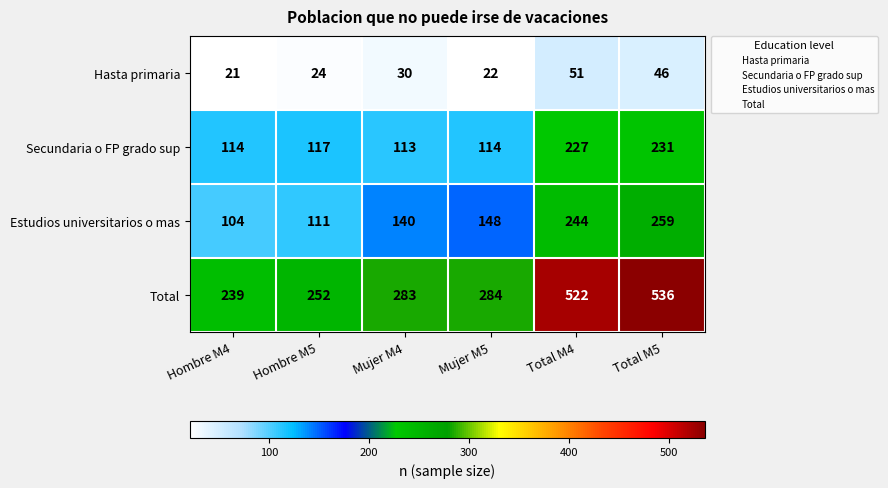

Which series has the widest spread of values?

Total